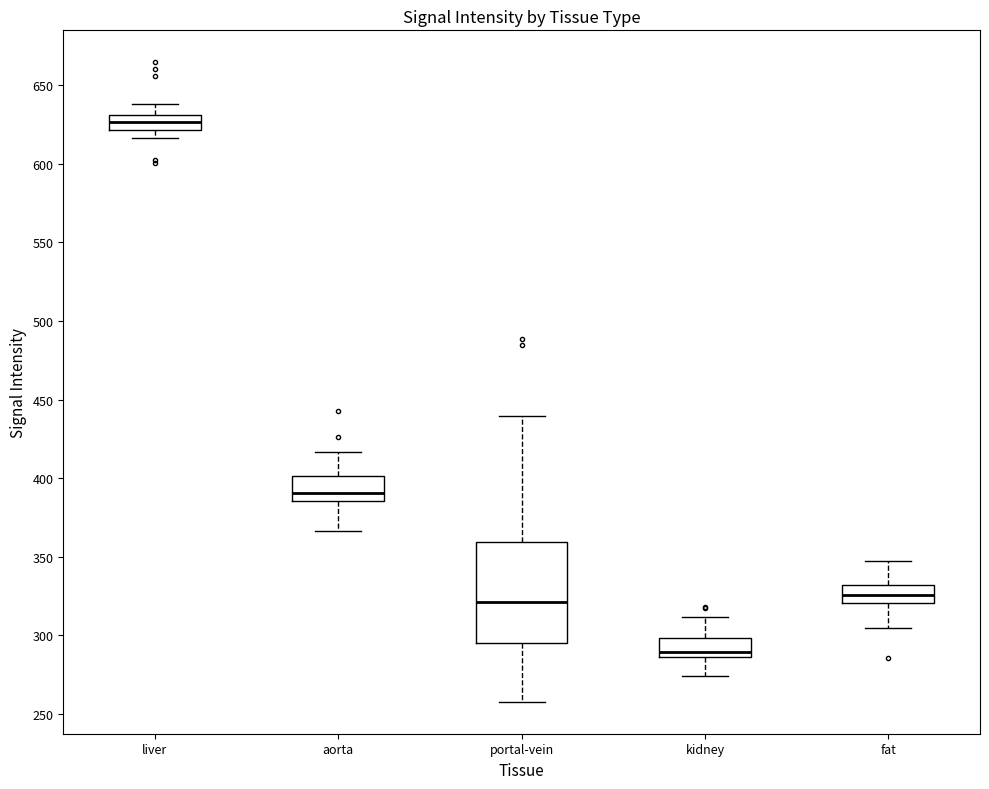

Which box is the tallest, from its lower edge to its upper edge?

portal-vein